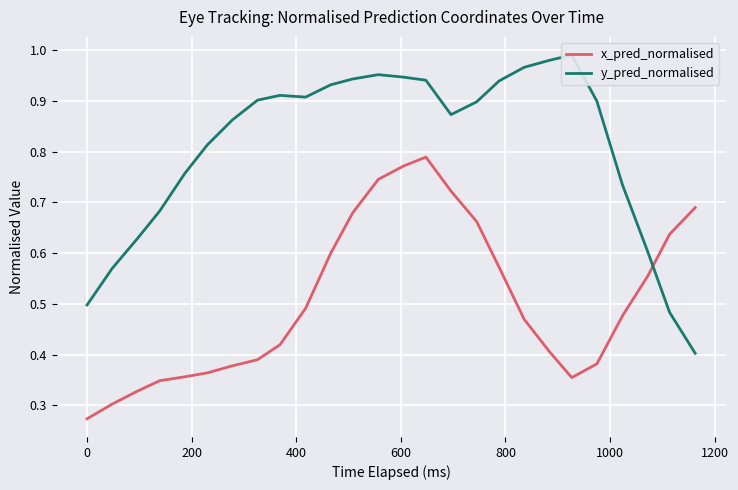

True or false: y_pred_normalised has more than 2 points higher than both neighbors.

True